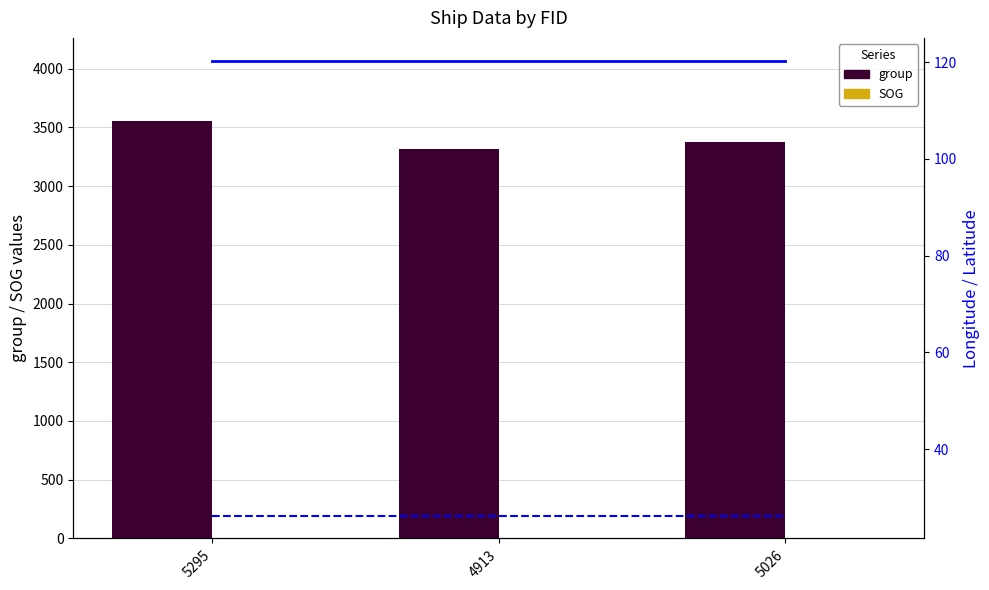

What is the lowest value of the SOG series?

0.7